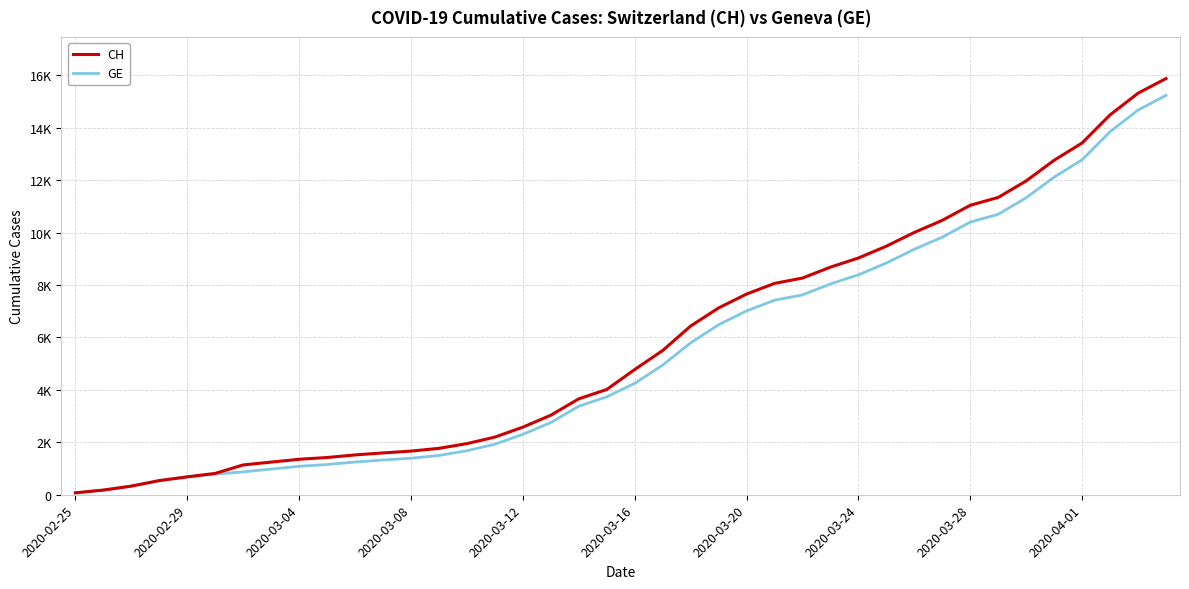

What are all the series names shown in the legend?

CH, GE